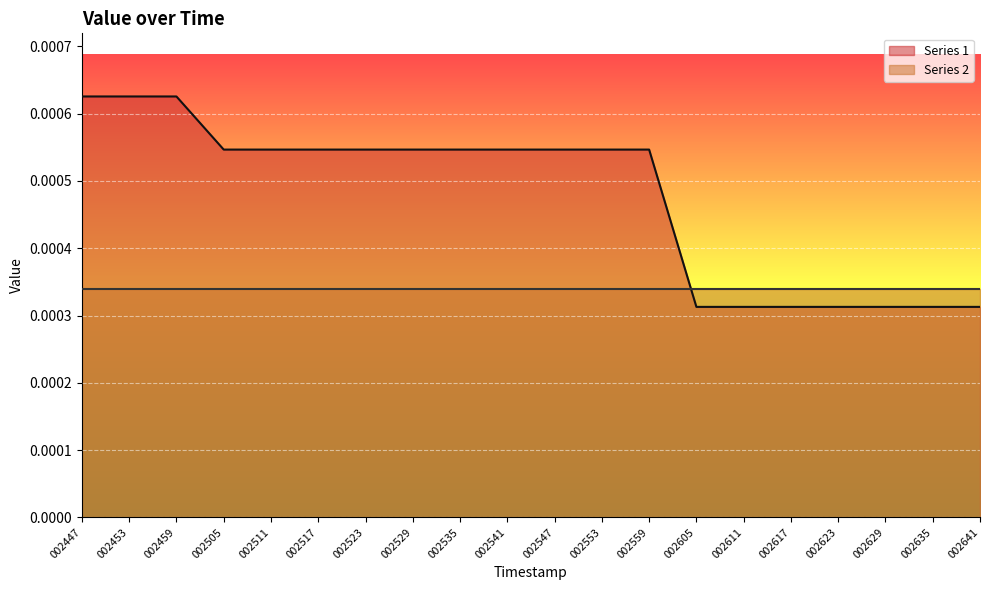

List the labels in order of value, largest first.

002447, 002453, 002459, 002505, 002511, 002517, 002523, 002529, 002535, 002541, 002547, 002553, 002559, 002605, 002611, 002617, 002623, 002629, 002635, 002641